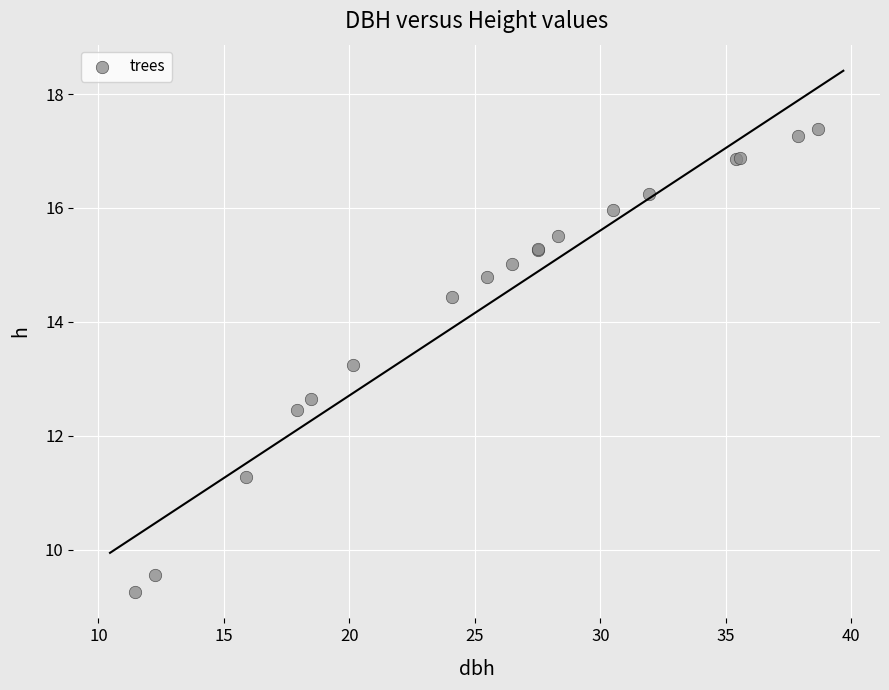

What Y value in the scatter plot is closest to 13?

13.2